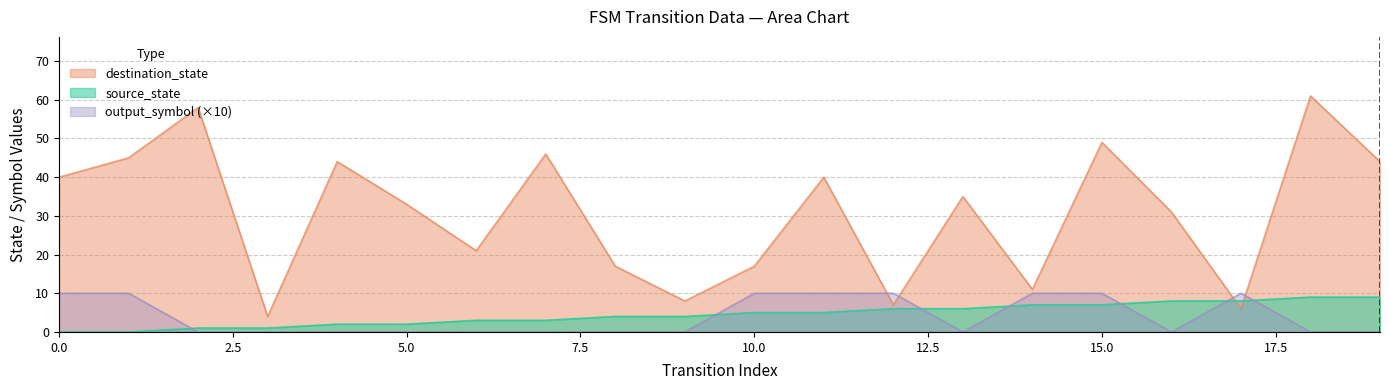

What is the highest value of the output_symbol series?

10